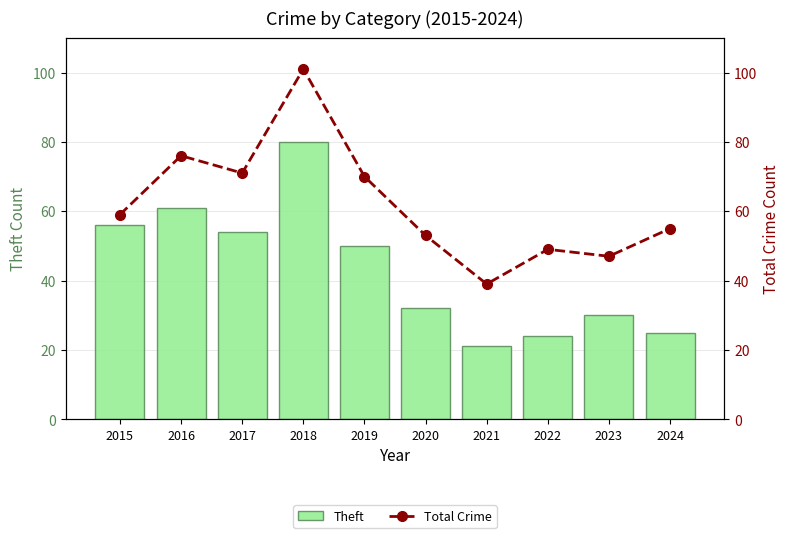

Is it true that Total Crime equals 31 at 2020?

False